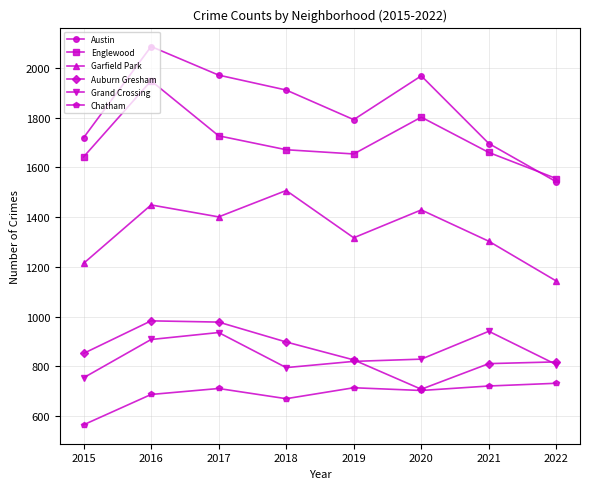

What is the value of the Austin point at the 7th from the left?

1696